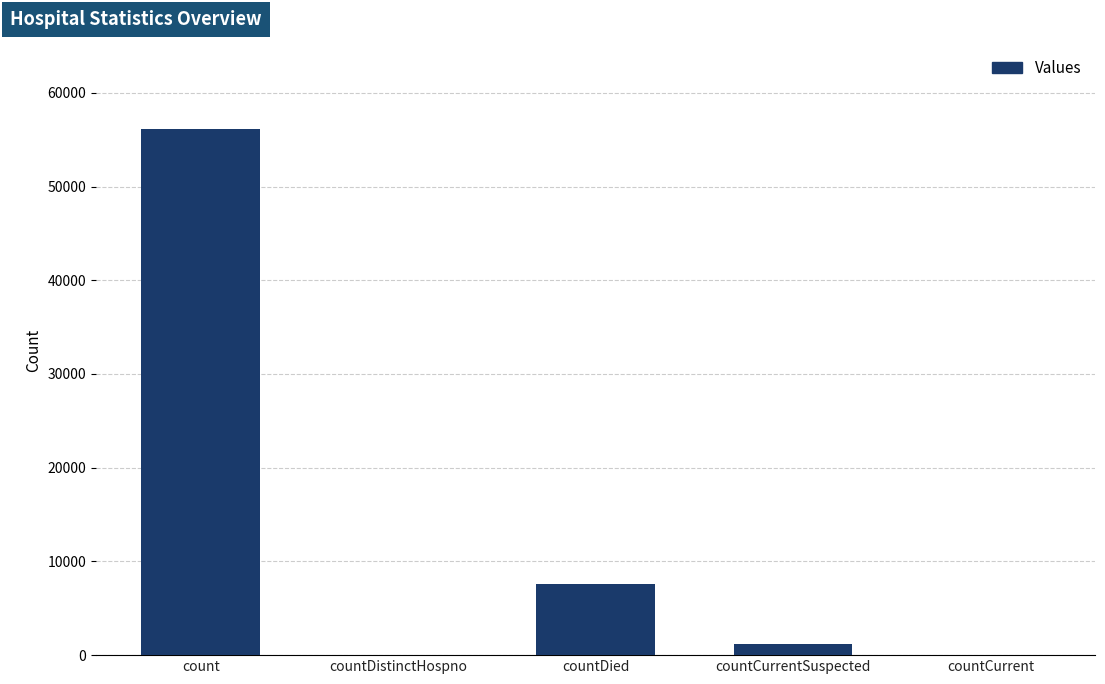

Is it true that the value at count is 56097?

True